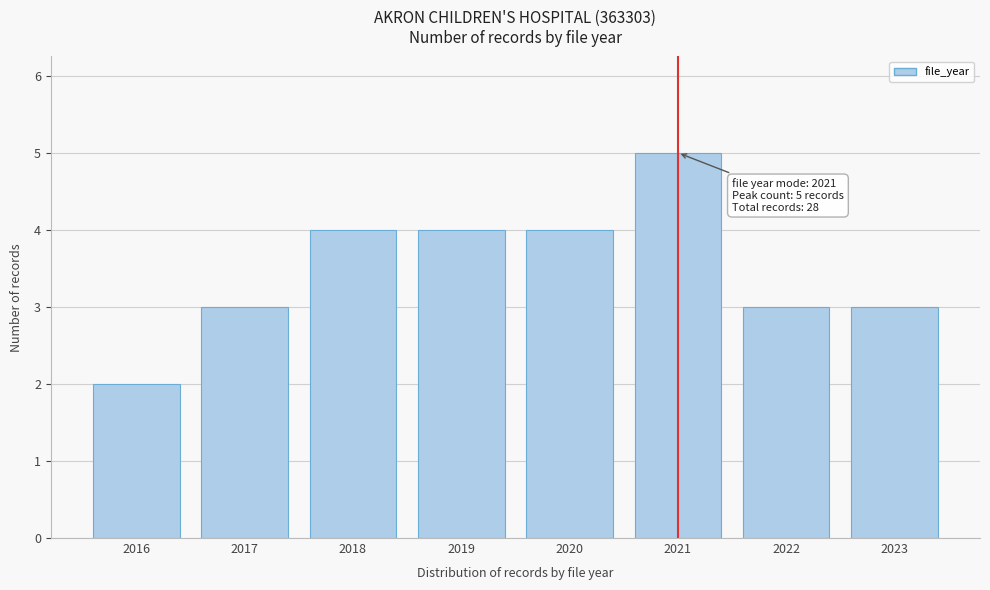

Reading right to left, extract all data points from this chart.

2023=3	2022=3	2021=5	2020=4	2019=4	2018=4	2017=3	2016=2